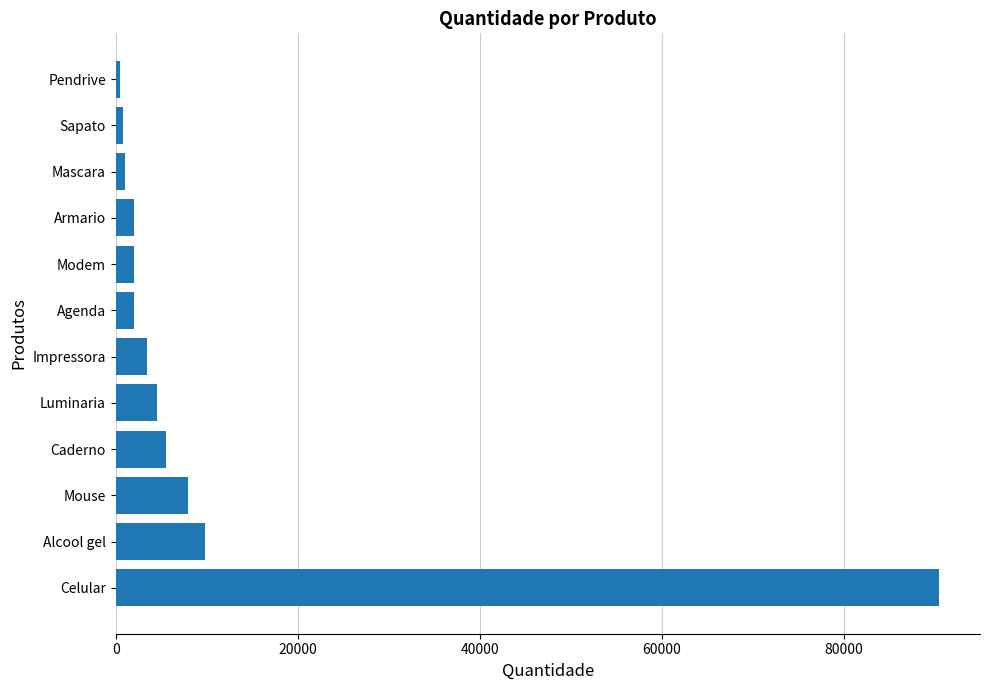

What is the ratio of the value at Caderno to the value at Agenda?

2.7